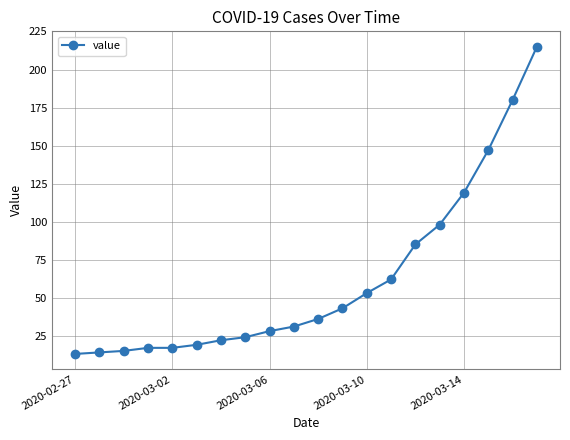

What is the value of the 10th point from the left?

31